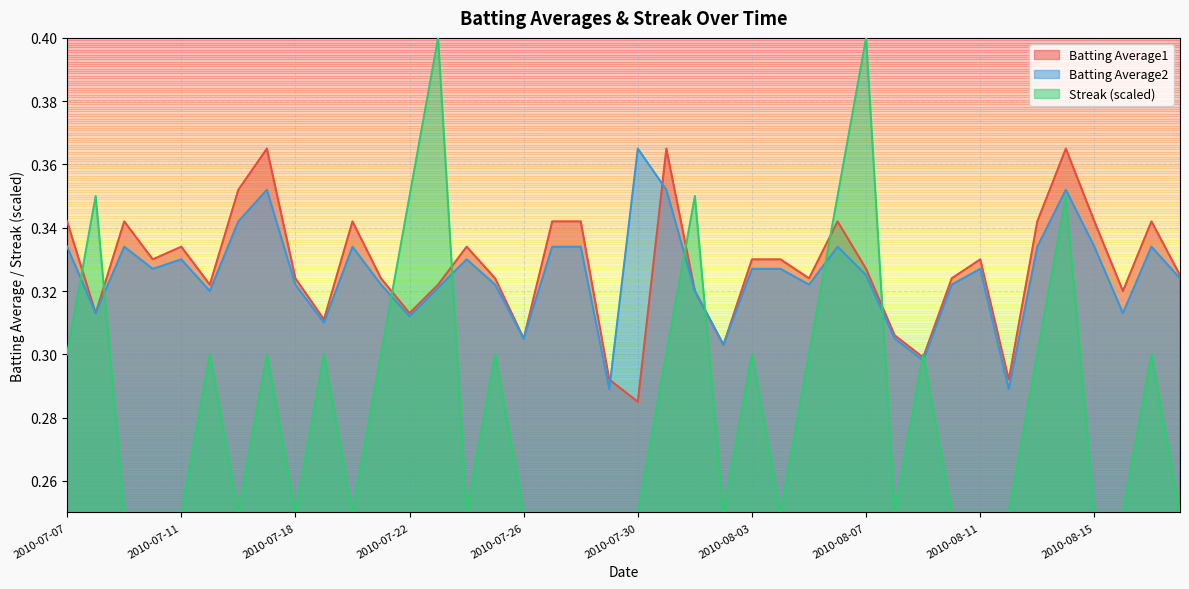

True or false: Batting Average2 and Streak cross at least once.

True